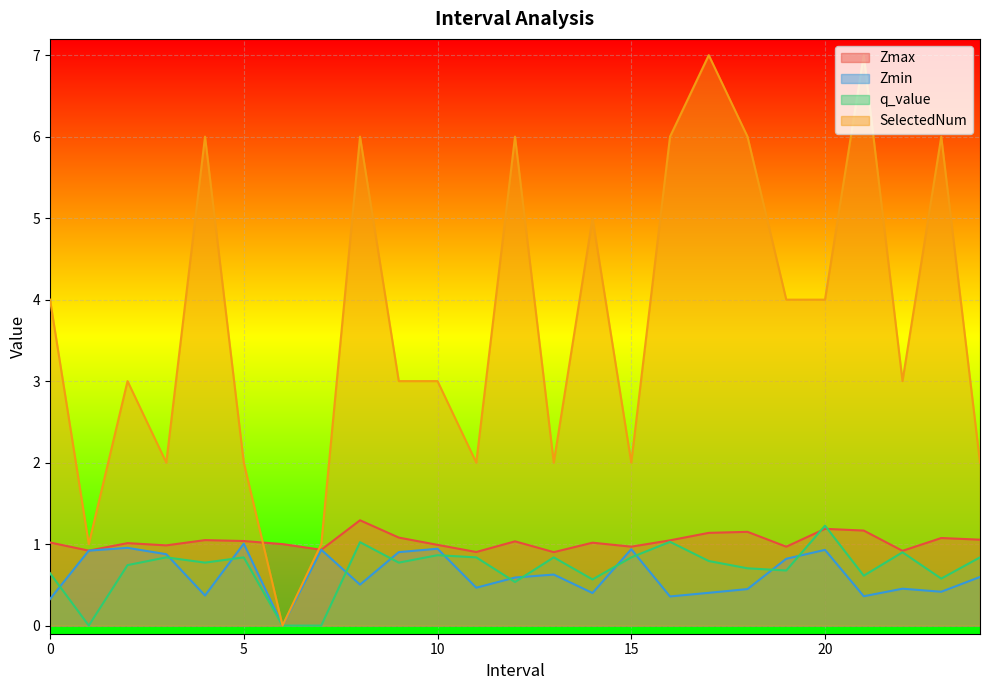

Rank the categories by Zmin value from highest to lowest.

5.0, 2.0, 10.0, 15.0, 7.0, 20.0, 1.0, 9.0, 3.0, 19.0, 13.0, 24.0, 12.0, 8.0, 11.0, 22.0, 18.0, 23.0, 17.0, 14.0, 4.0, 21.0, 16.0, 0.0, 6.0